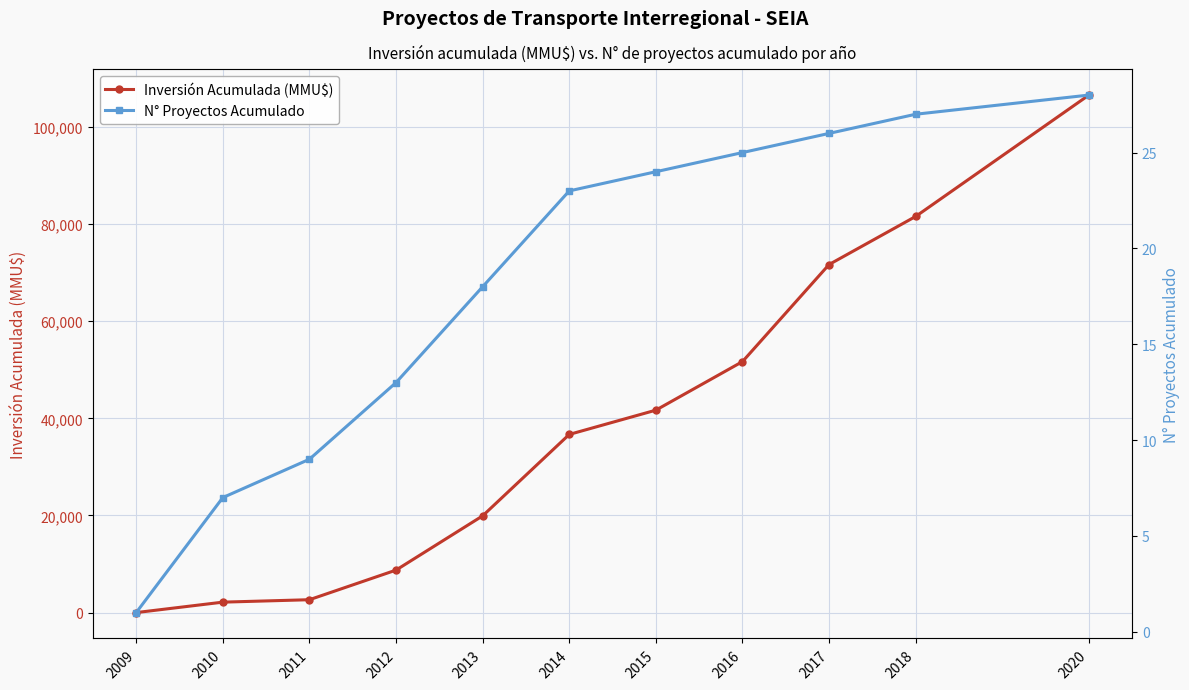

At which category does the chart reach its peak across all series?

2020